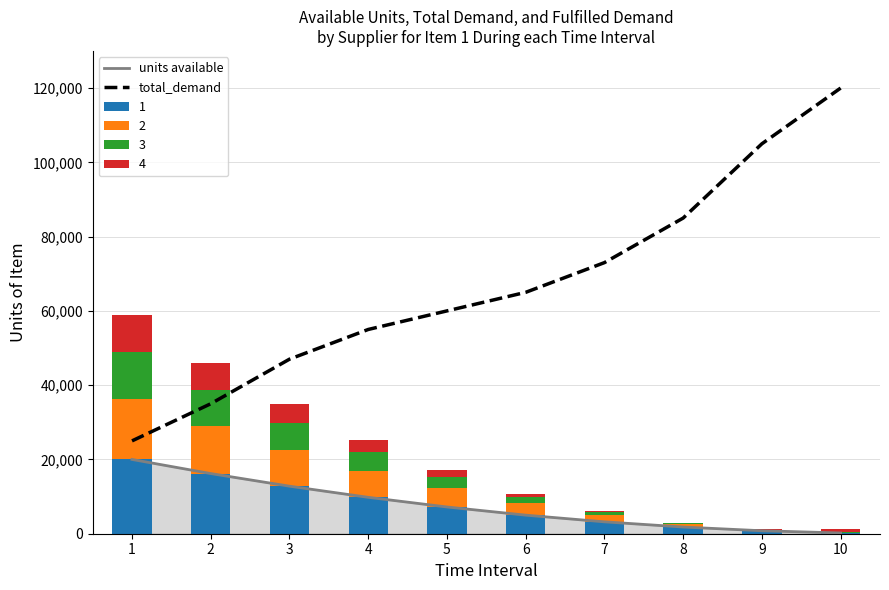

Which has a higher value, 7 or 2?

2